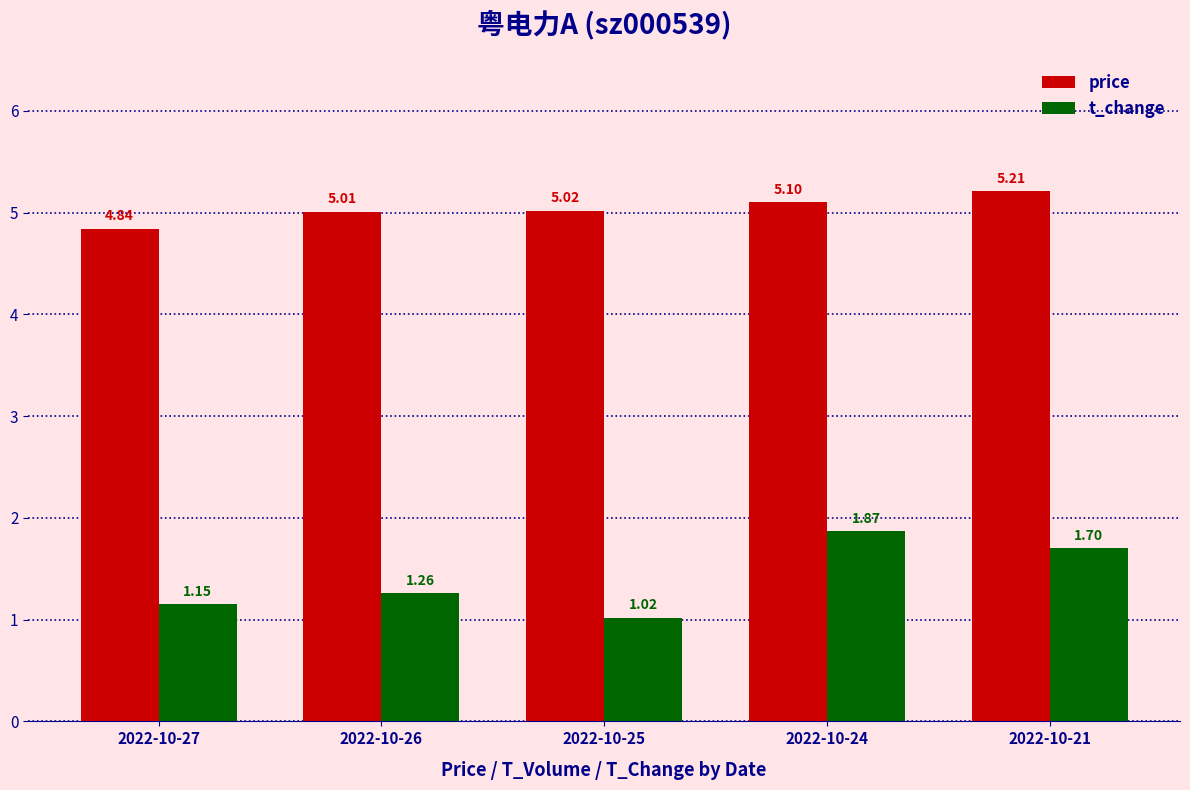

At which category does the chart reach its minimum across all series?

2022-10-25